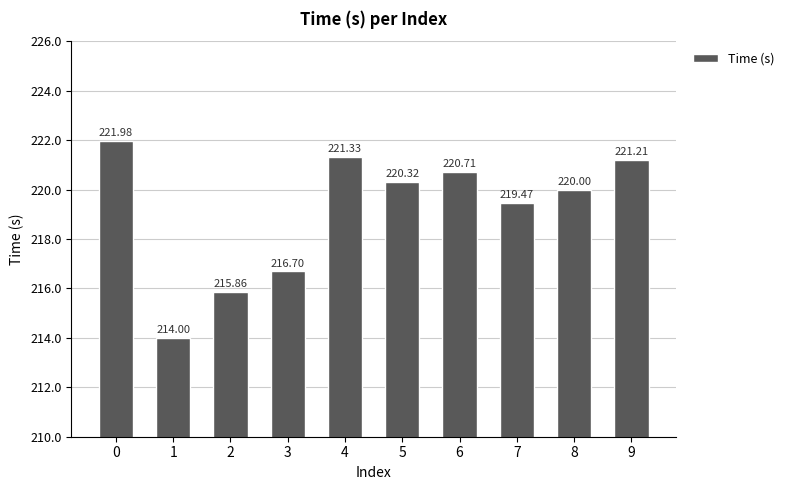

What is the average value?

219.2